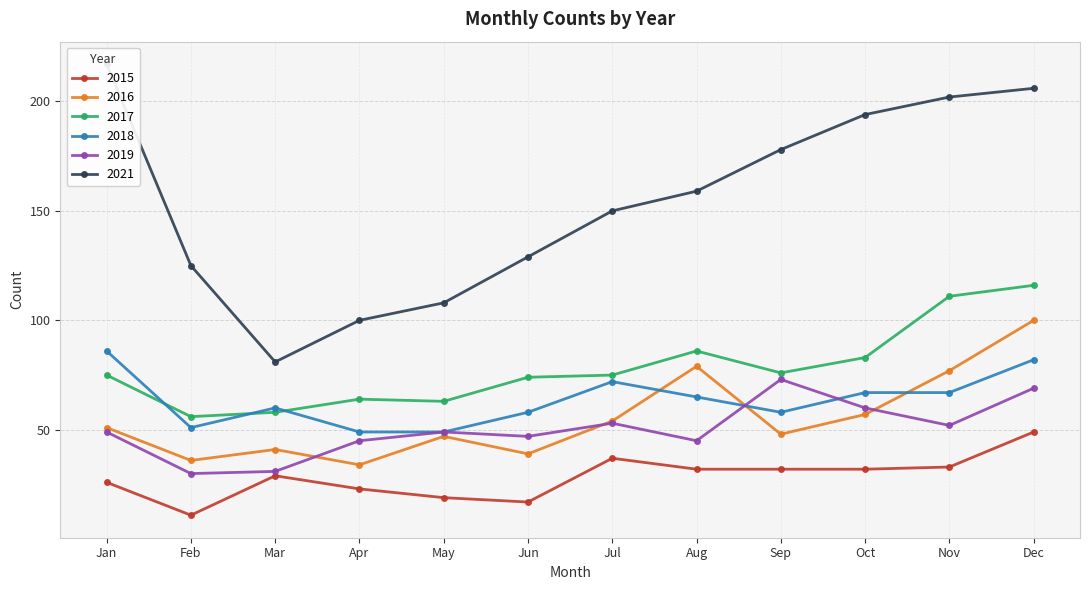

List the series in order of their peak value, highest first.

2021, 2017, 2016, 2018, 2019, 2015